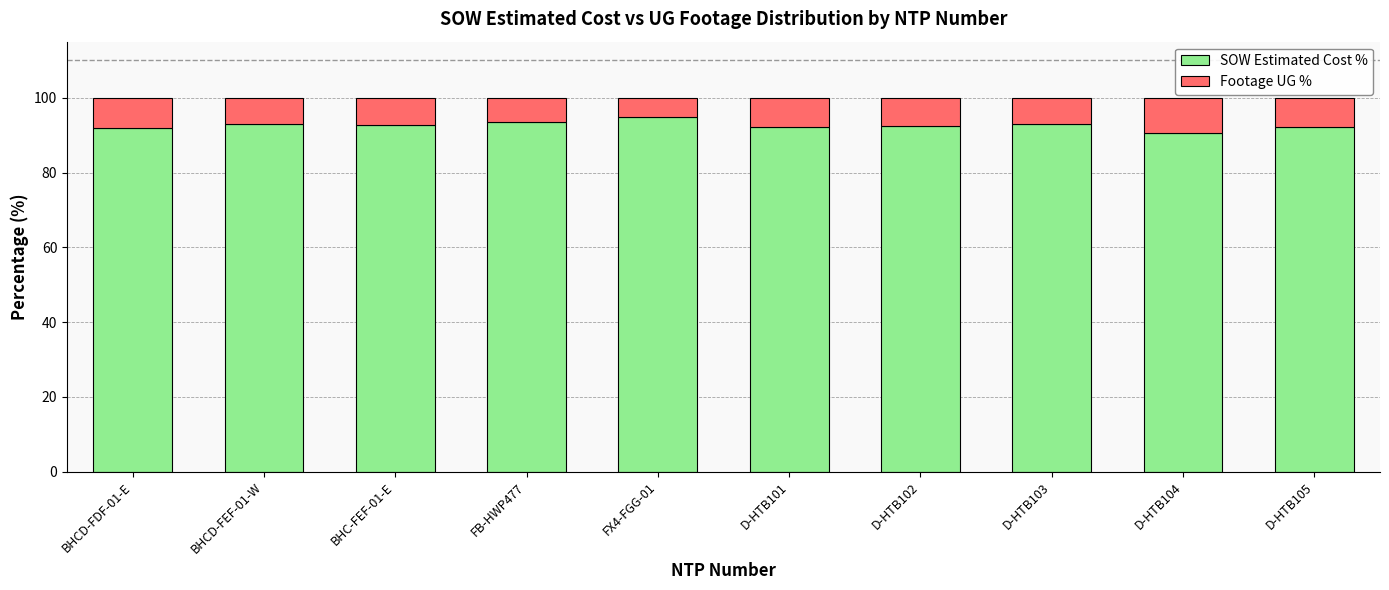

The value of SOW Estimated Cost % at BHC-FEF-01-E is 23.2. True or false?

False